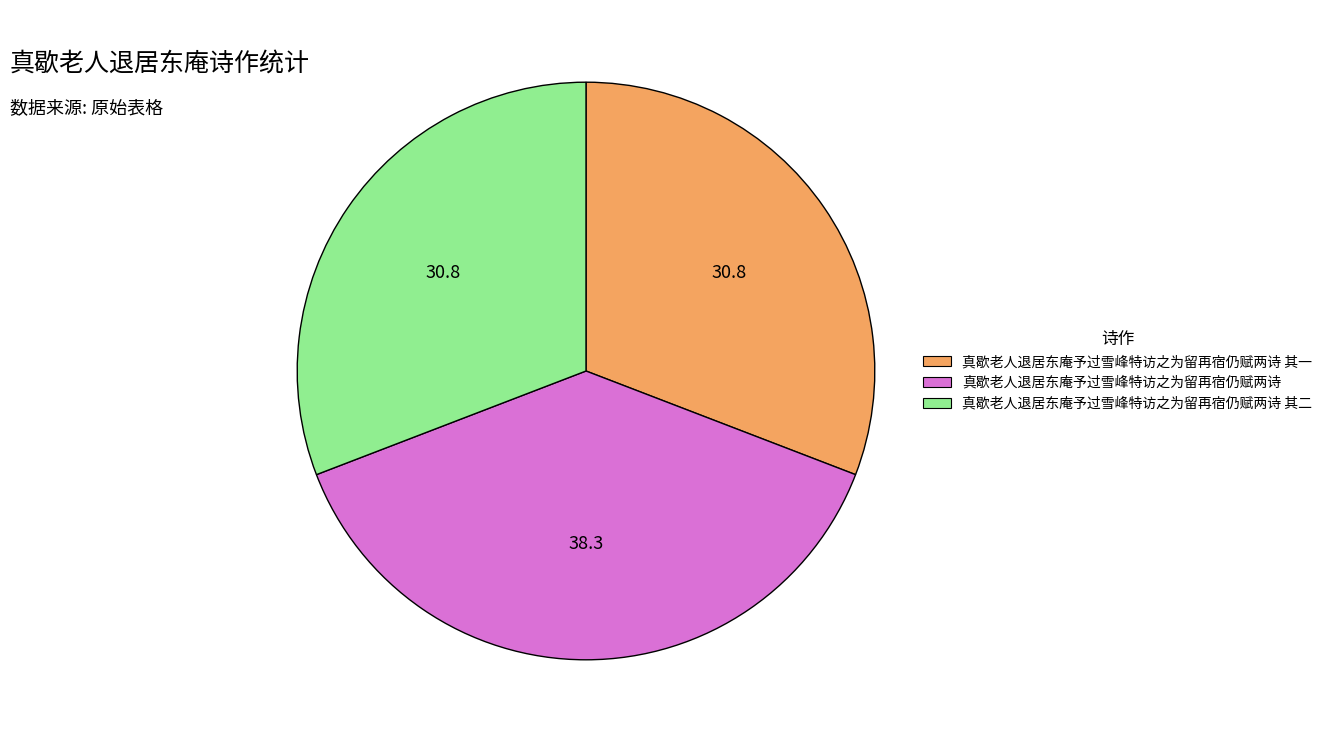

What is the ratio of the value at 真歇老人退居东庵予过雪峰特访之为留再宿仍赋两诗 to the value at 真歇老人退居东庵予过雪峰特访之为留再宿仍赋两诗 其二?

1.2